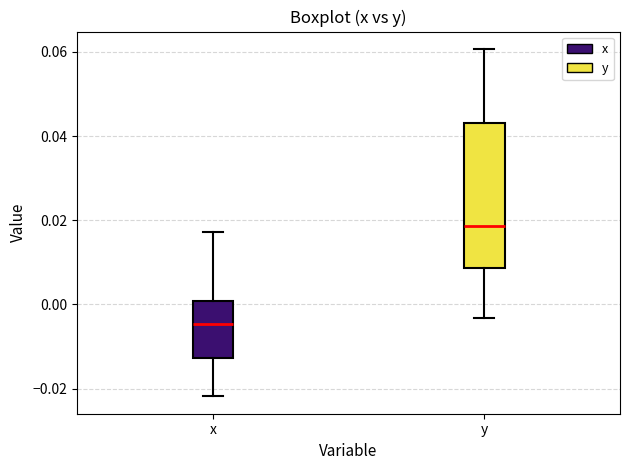

Where is the upper edge of the box for y on the y-axis? The values are not printed on the chart, so give them approximately, as read against the axis.

0.044